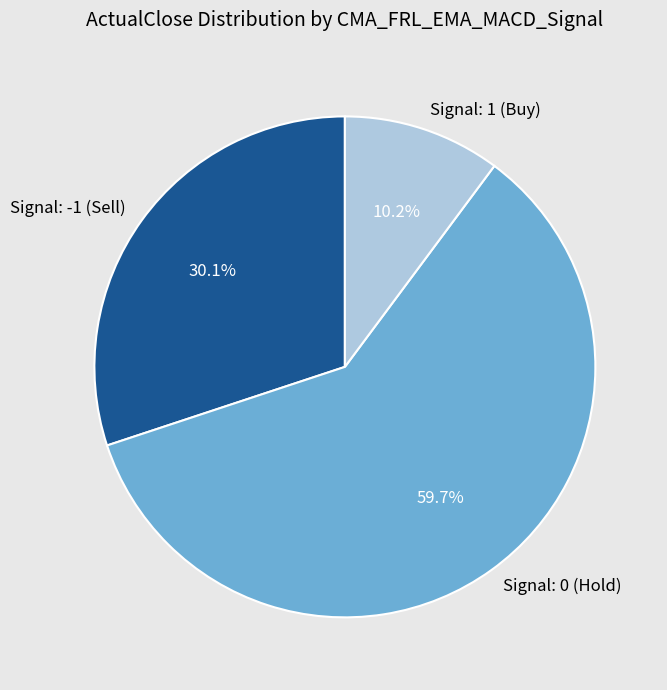

Rank the categories by value from highest to lowest.

Signal: 0 (Hold), Signal: -1 (Sell), Signal: 1 (Buy)